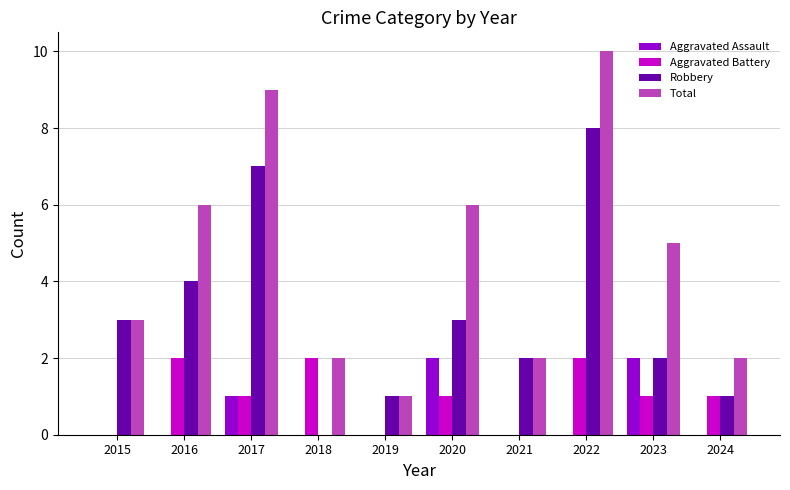

True or false: Aggravated Assault has a value of -1 at 2018.

False